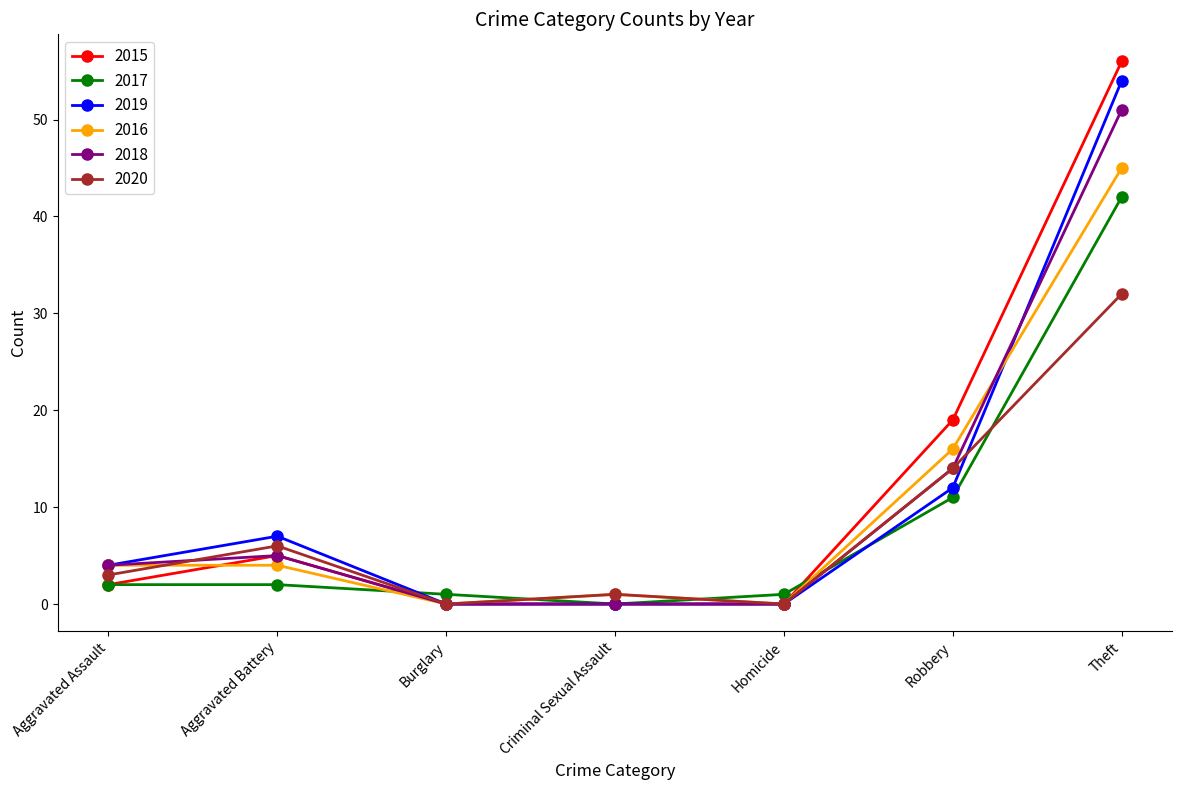

Between which two adjacent categories do 2017 and 2019 first intersect?

Aggravated Battery and Burglary